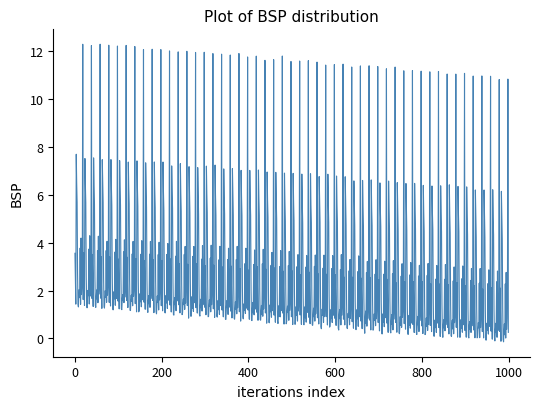

What is the maximum value shown in the chart?

12.3